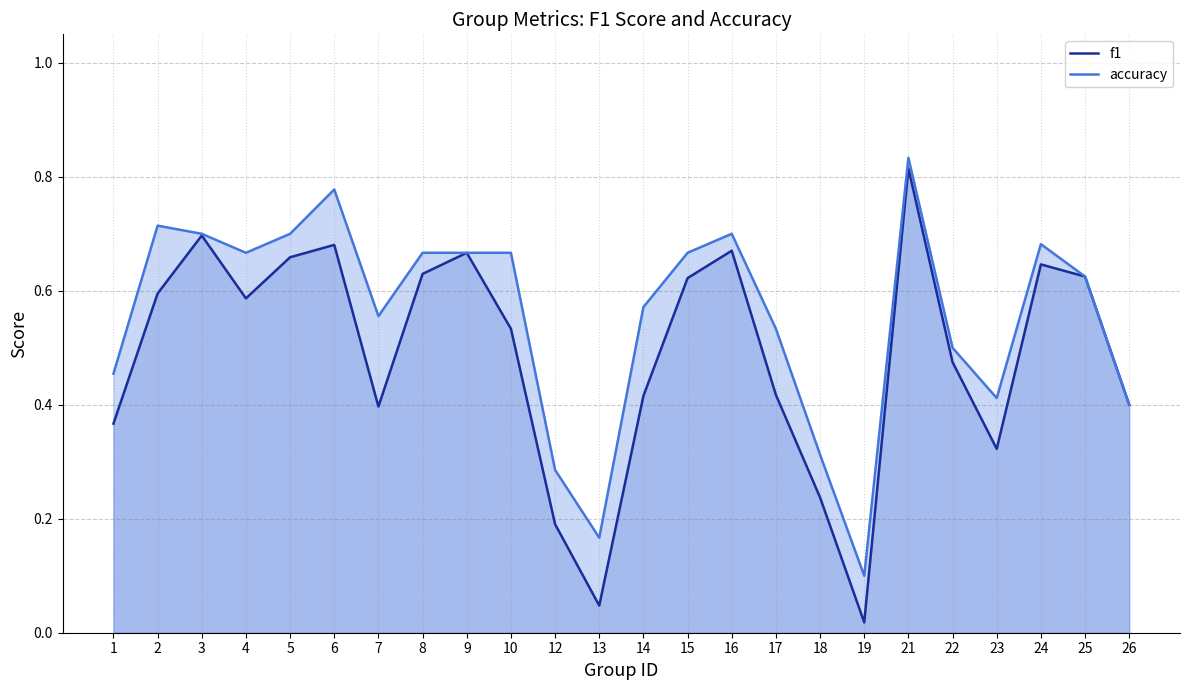

True or false: f1 and accuracy cross at least once.

False